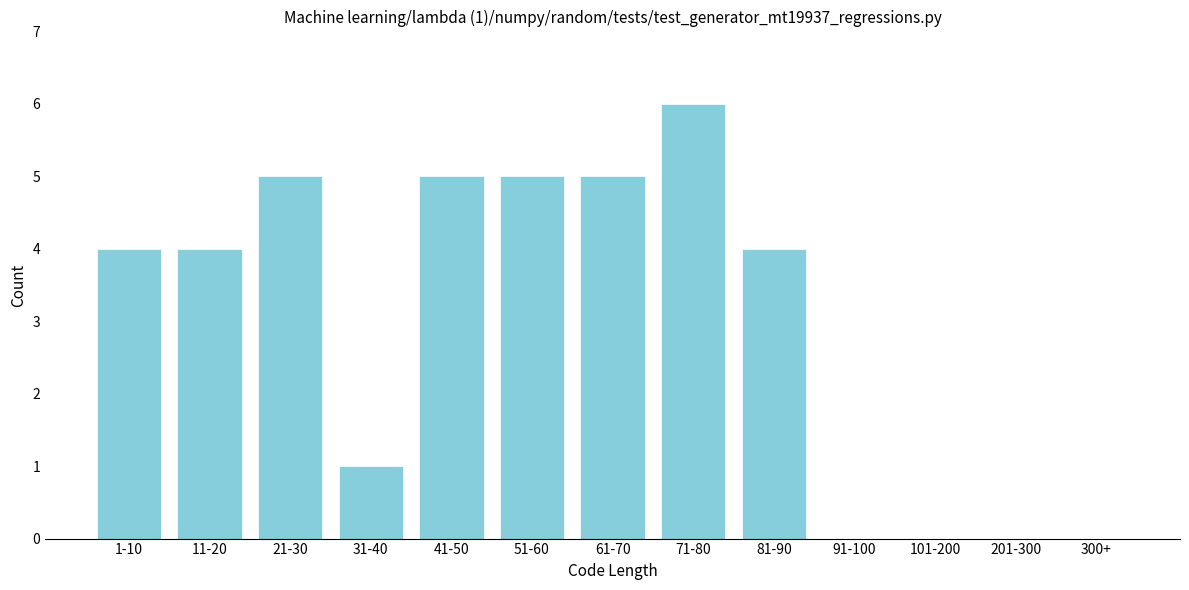

Reading right to left, extract all data points from this chart.

300+=0	201-300=0	101-200=0	91-100=0	81-90=4	71-80=6	61-70=5	51-60=5	41-50=5	31-40=1	21-30=5	11-20=4	1-10=4